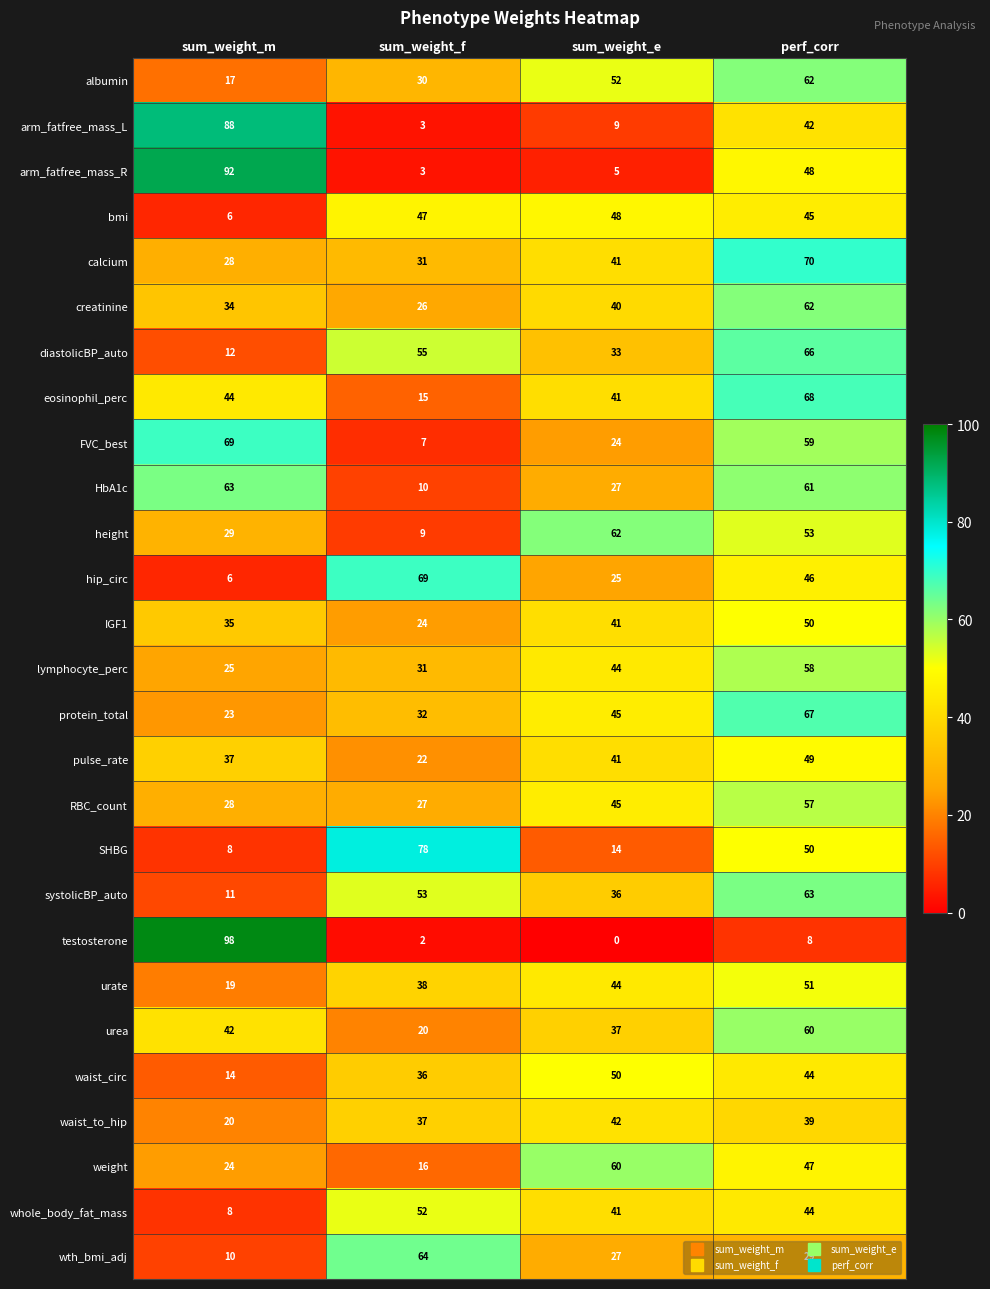

At how many categories does at least one series exceed 20?

4